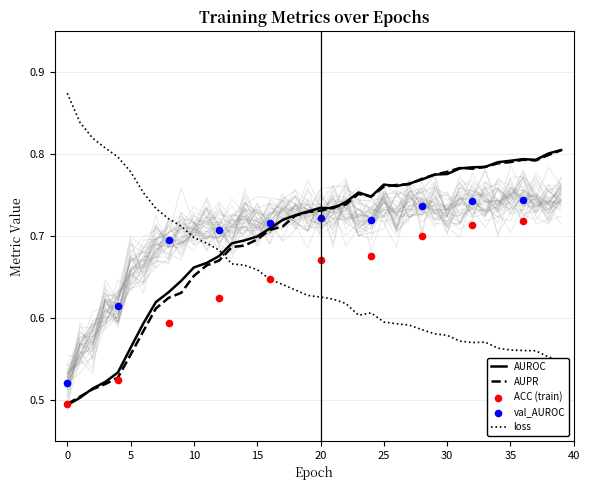

What is the total value across all series at 9?

2.0